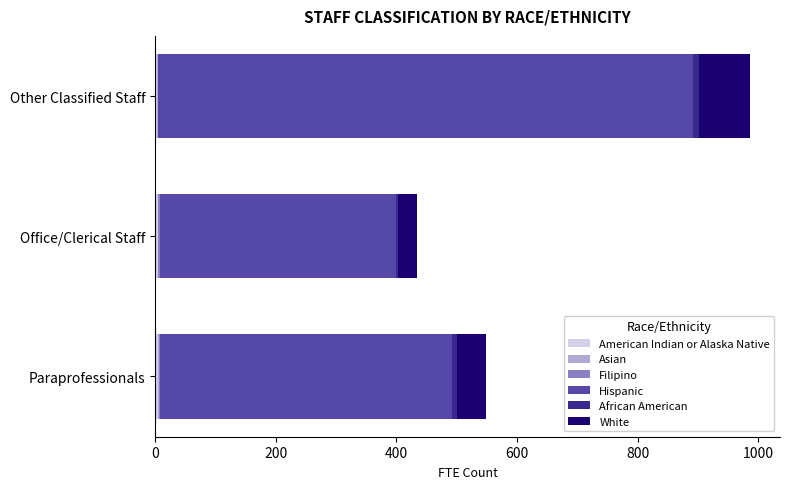

At which category is the sum across all series the highest?

Other Classified Staff